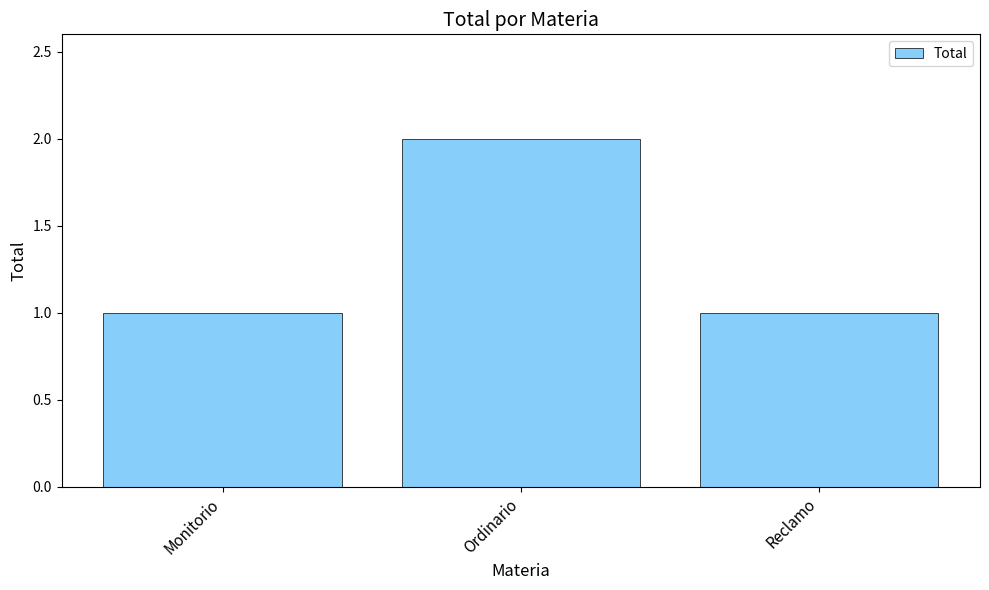

Reading left to right, extract all data points from this chart.

Monitorio=1	Ordinario=2	Reclamo=1